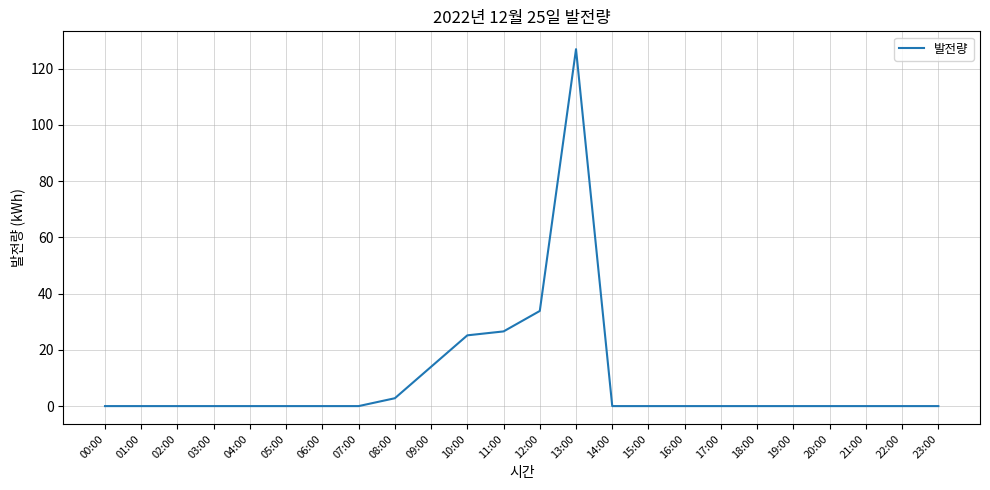

The value at 04:00 is 0.0. True or false?

True